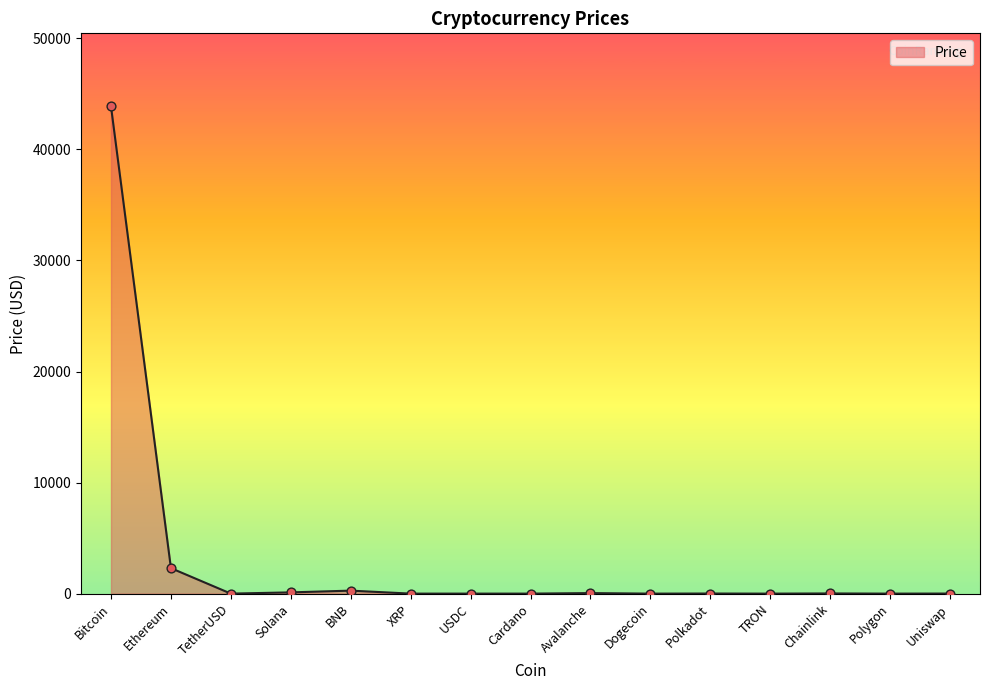

What is the change in value from Polygon to Uniswap?

+5.9